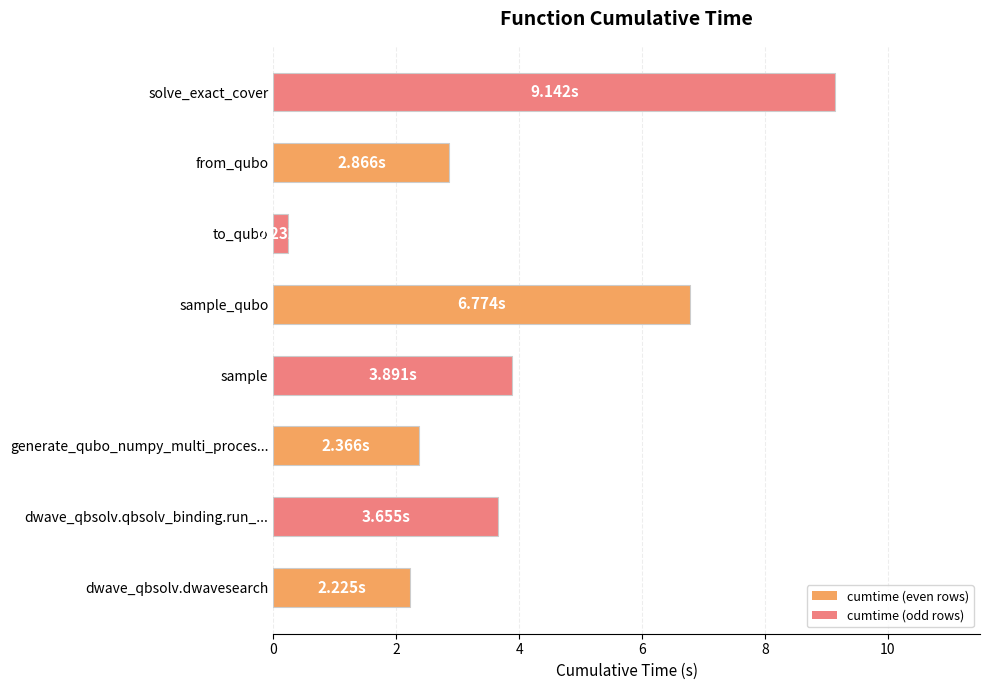

What is the sum of all values?

31.2